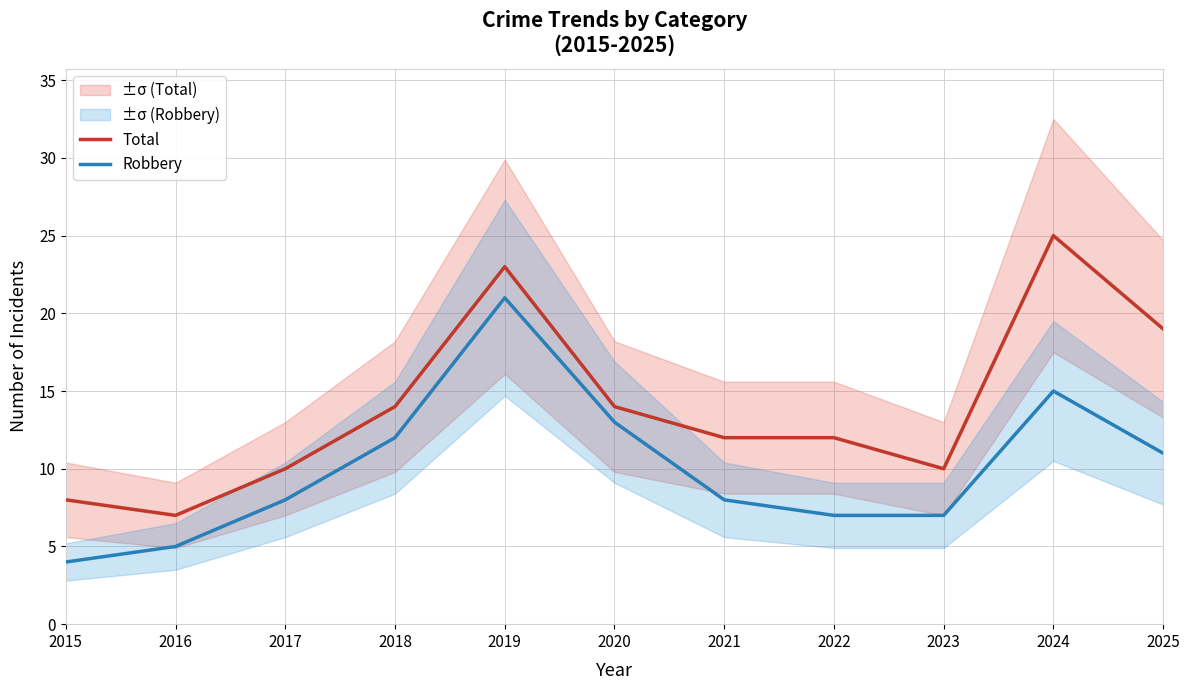

Which series has the largest total across all categories?

Total